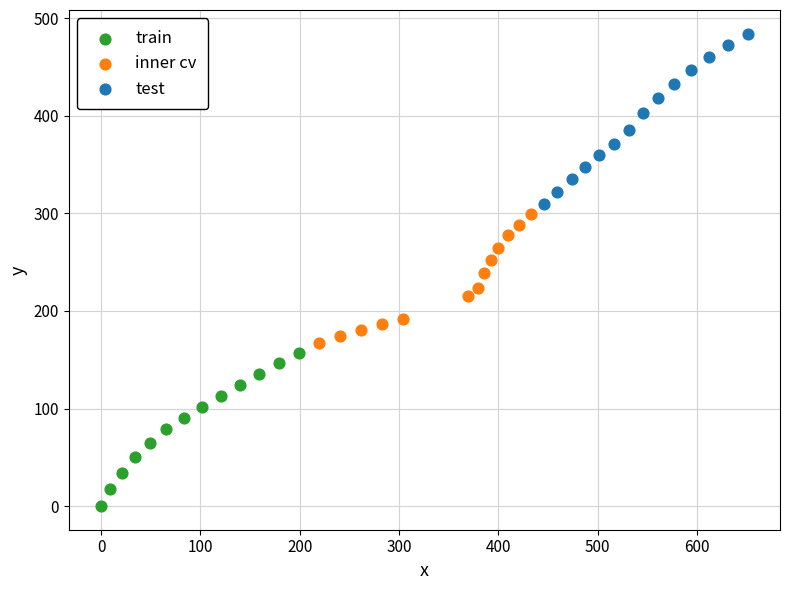

Which series reaches the minimum Y coordinate?

train